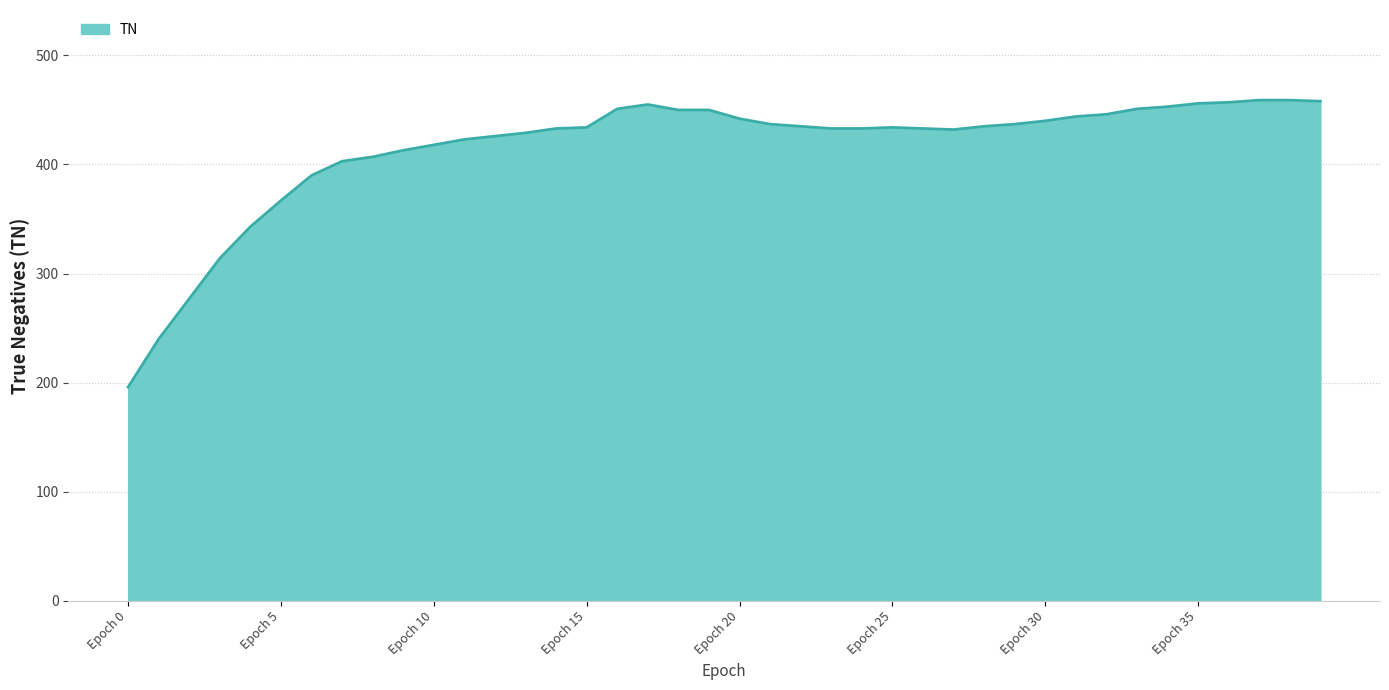

Between Epoch 5 and Epoch 10, which is larger?

Epoch 10